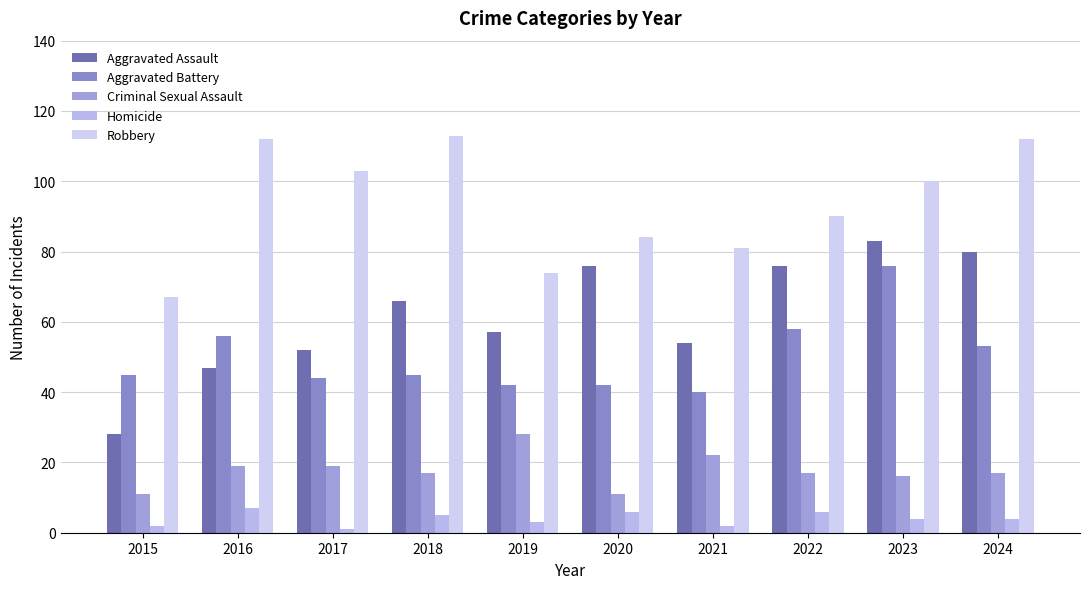

Which series has the largest total across all categories?

Robbery